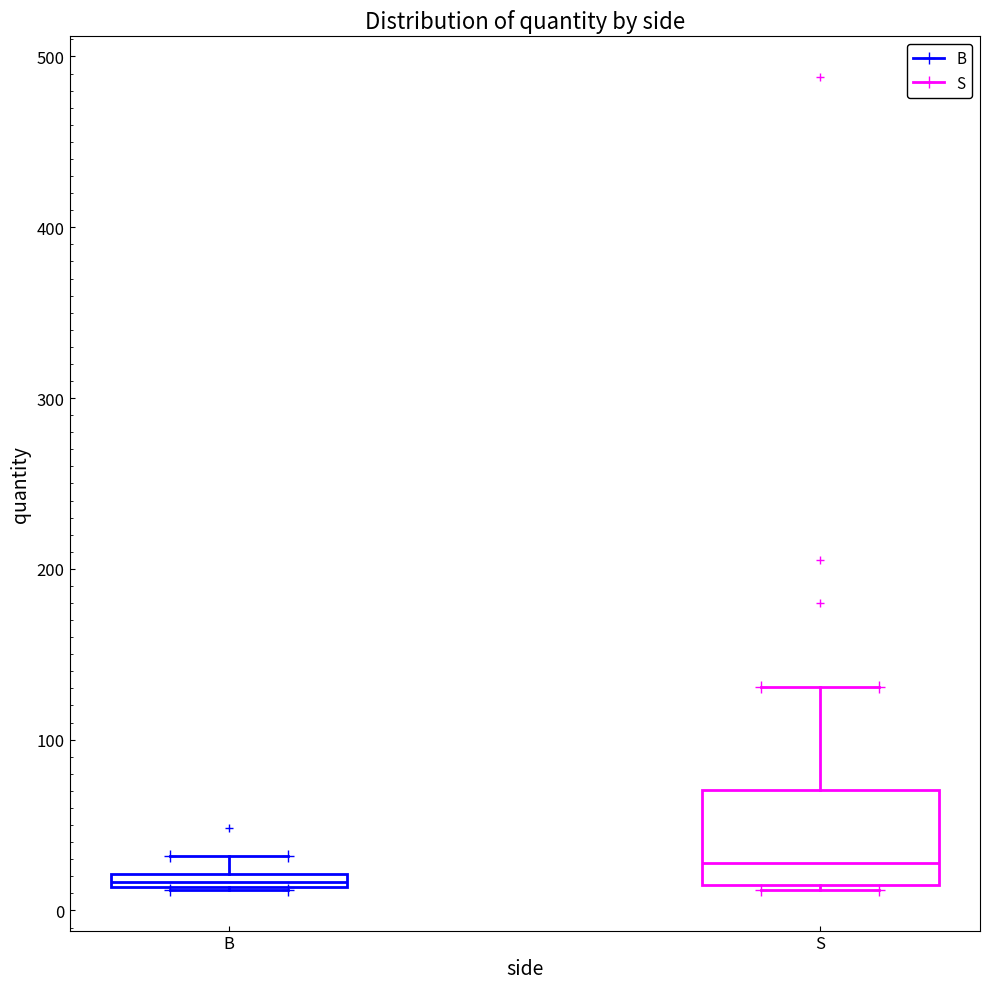

Where does the upper whisker of the box for S end on the y-axis? The values are not printed on the chart, so give them approximately, as read against the axis.

130